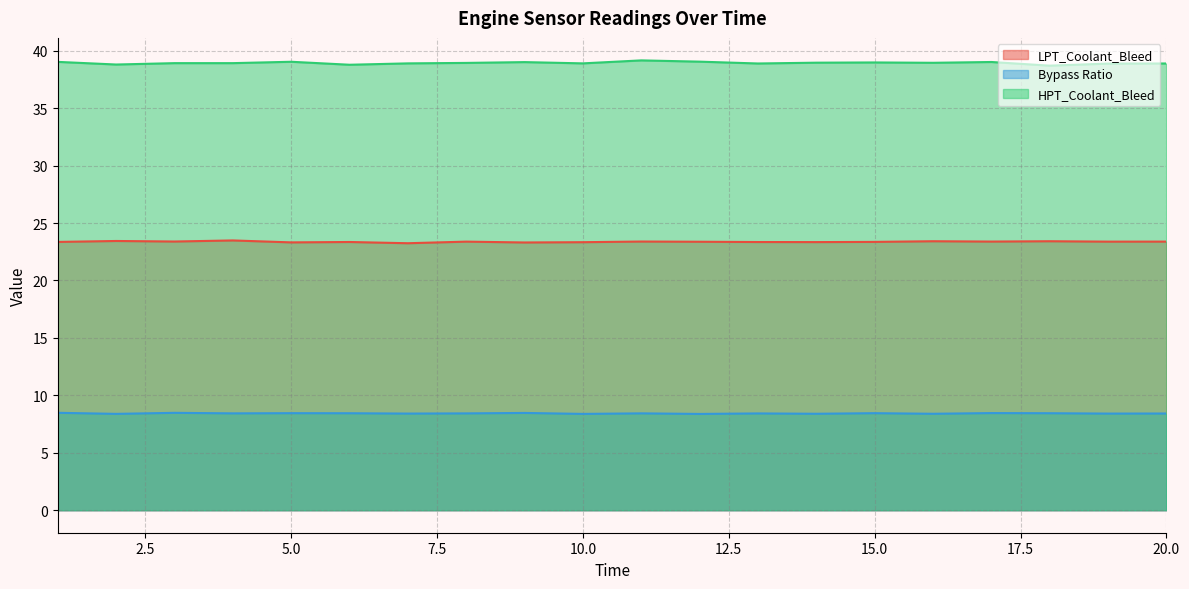

How many interior local peaks does the LPT_Coolant_Bleed series have?

7